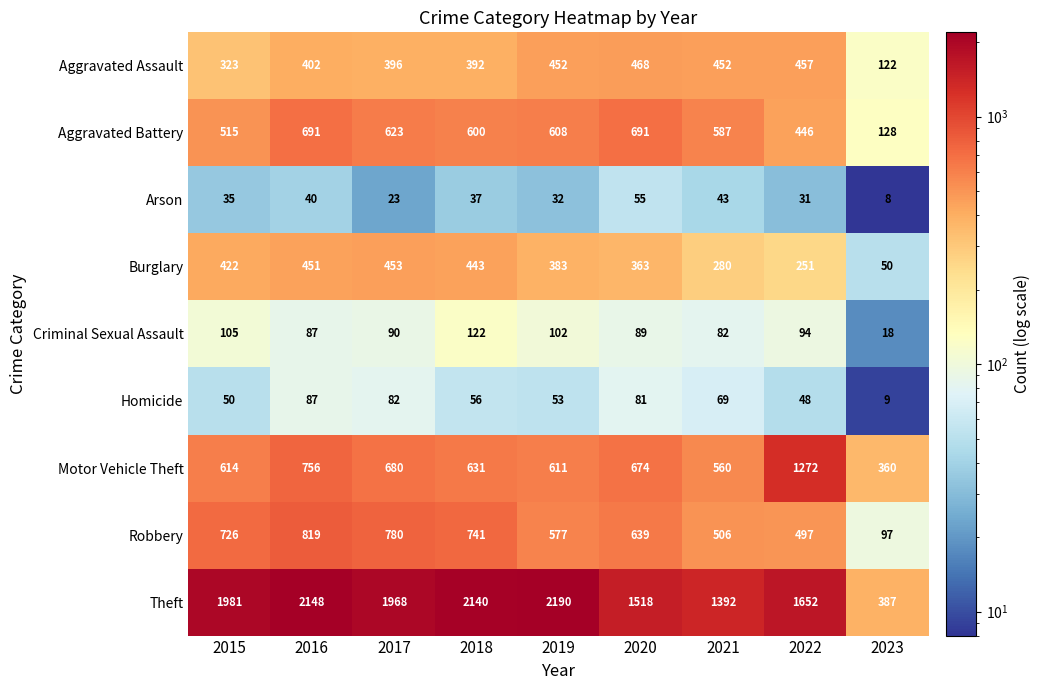

Between 2016 and 2023, which series saw the biggest shift?

Theft